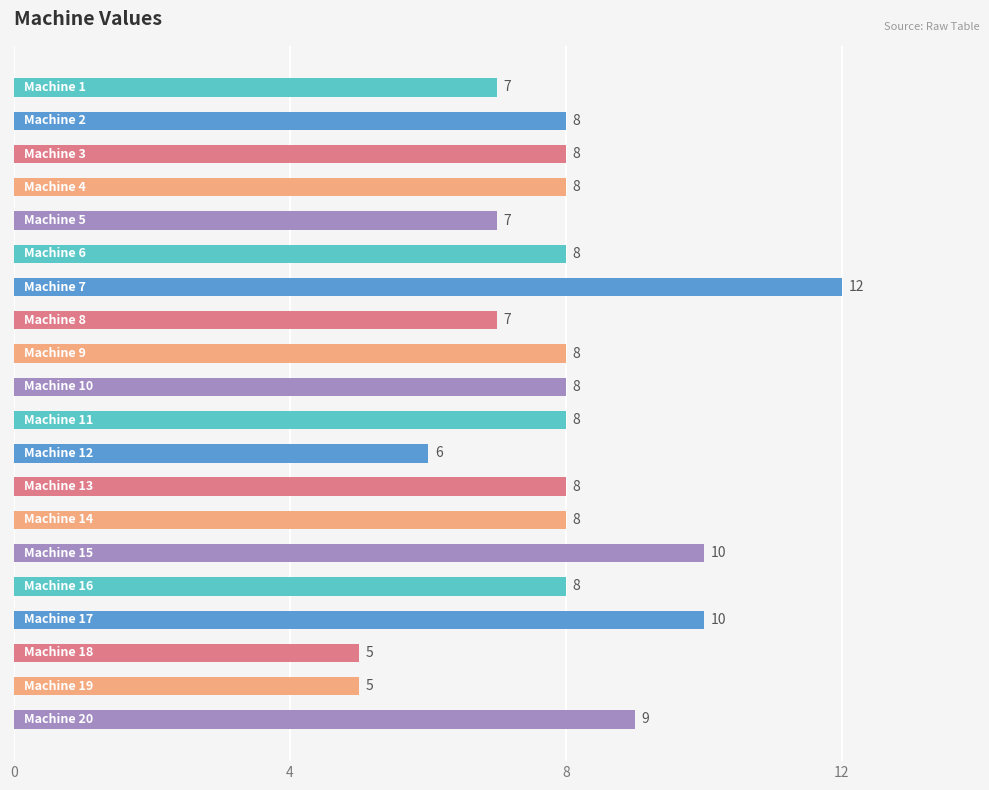

What is the smallest value displayed?

5